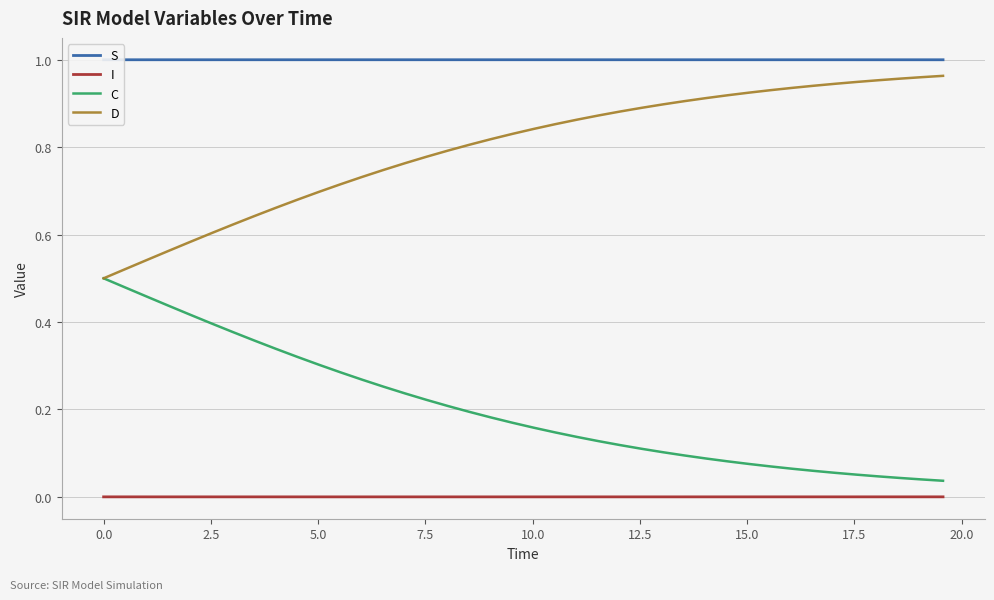

Rank the series by their average value, from highest to lowest.

S, D, C, I